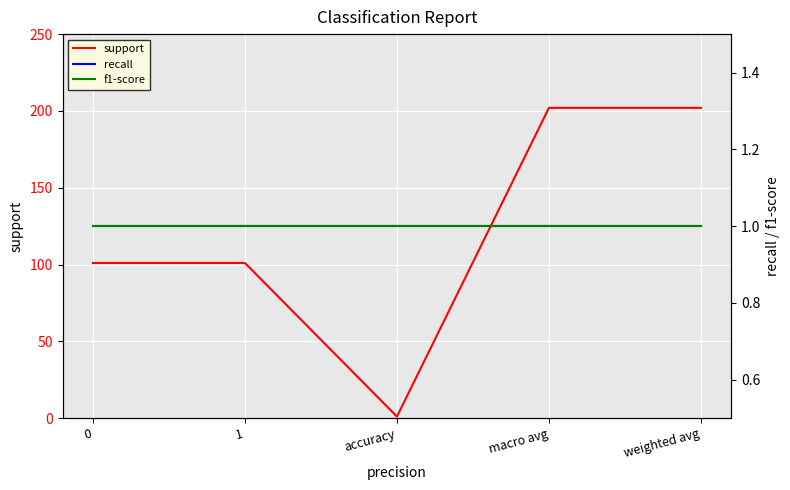

Is it true that f1-score equals 1 at accuracy?

True